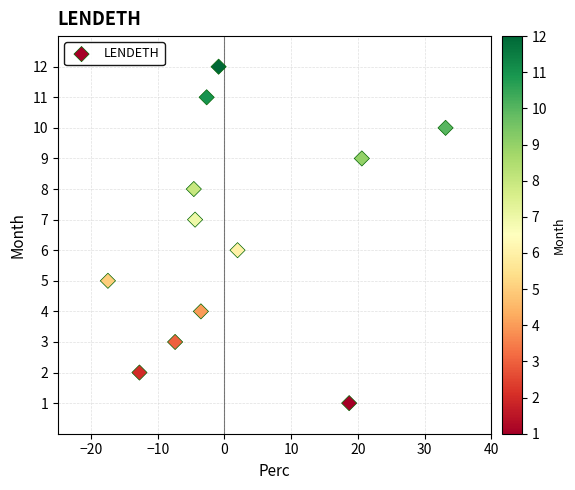

What is the range of Y values (max minus min)?

11